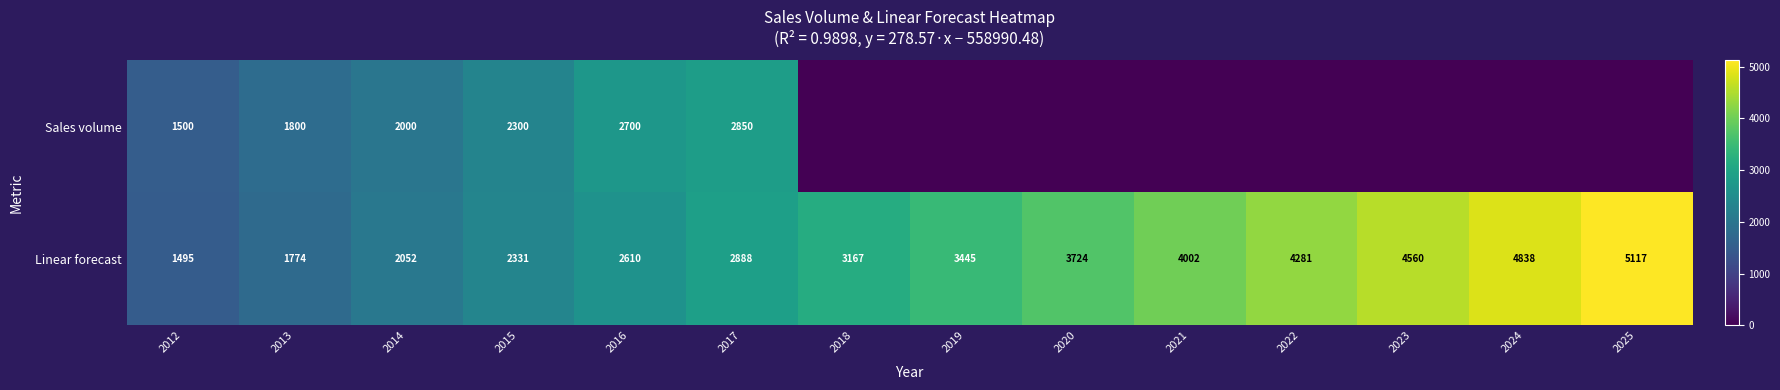

Which category has the highest value in the Linear forecast series?

2025